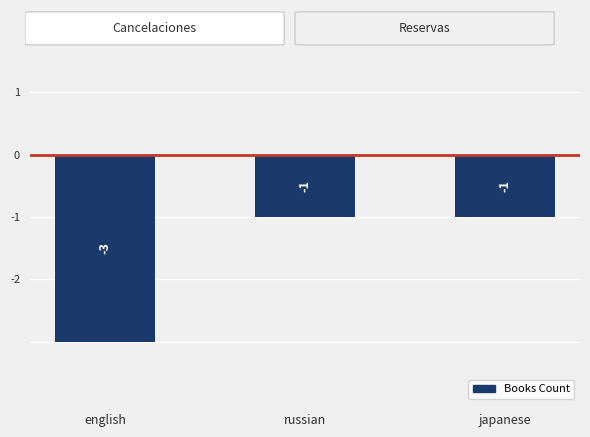

How many data points are less than -1?

1